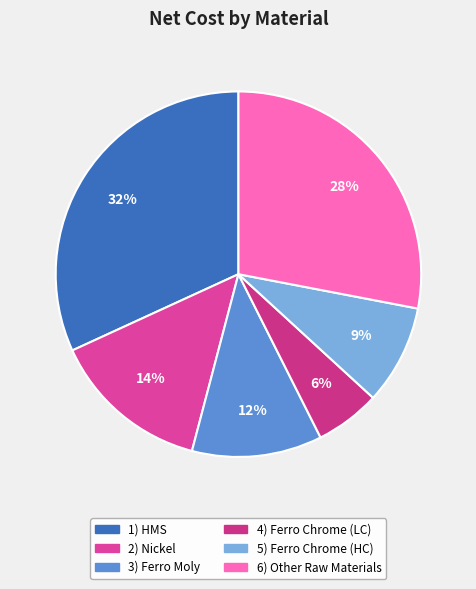

Which category has the smallest portion of the pie?

4) Ferro Chrome (LC)